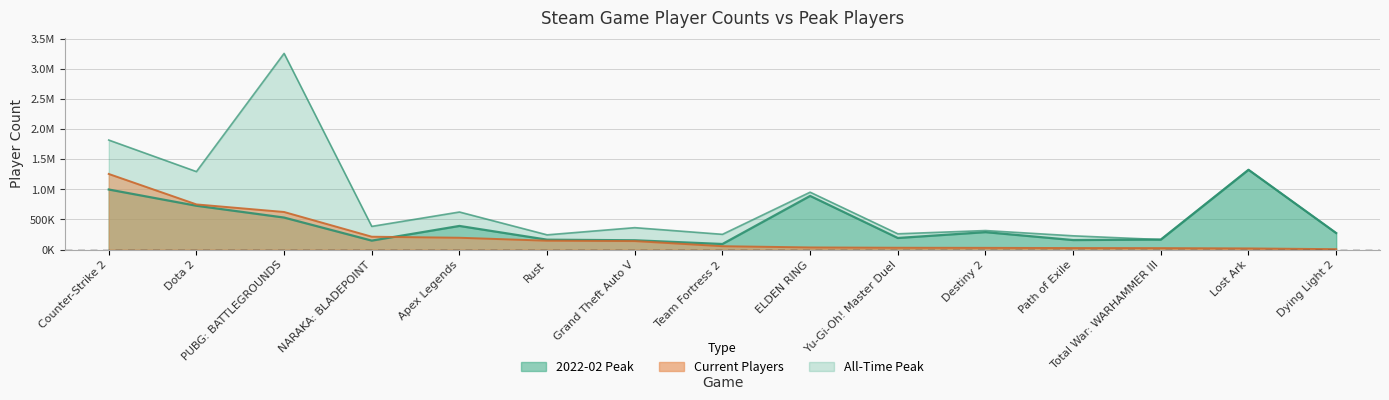

How many values in the 2022-02 Peak series exceed 274983?

7